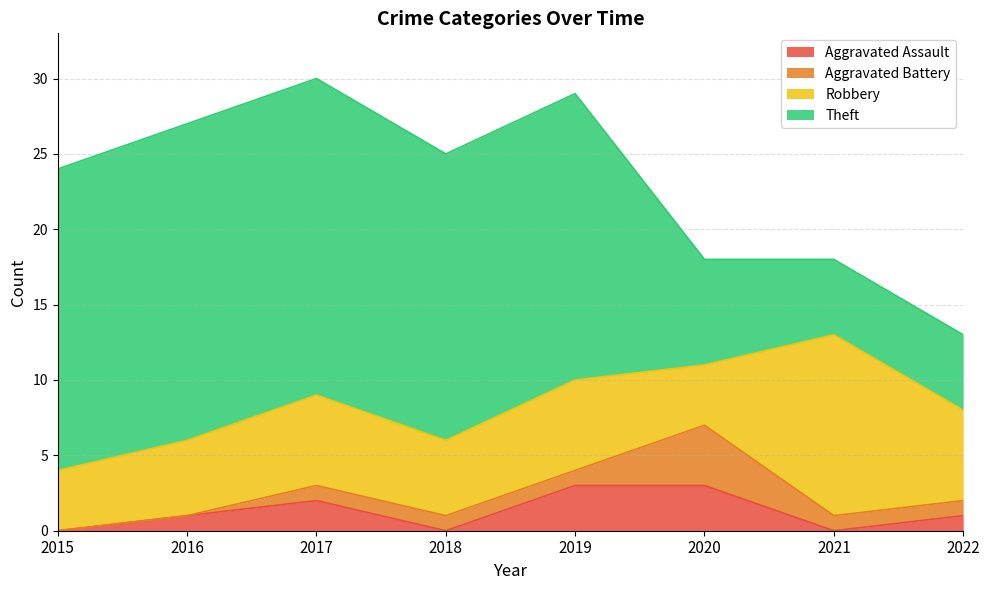

How many times do Aggravated Assault and Aggravated Battery cross each other?

3